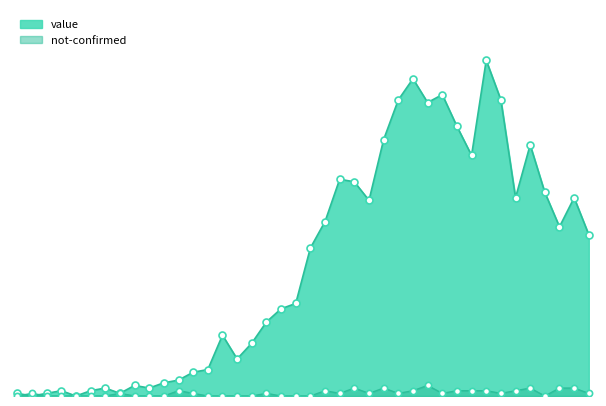

What is the total value across all series at 2020-03-22?

75